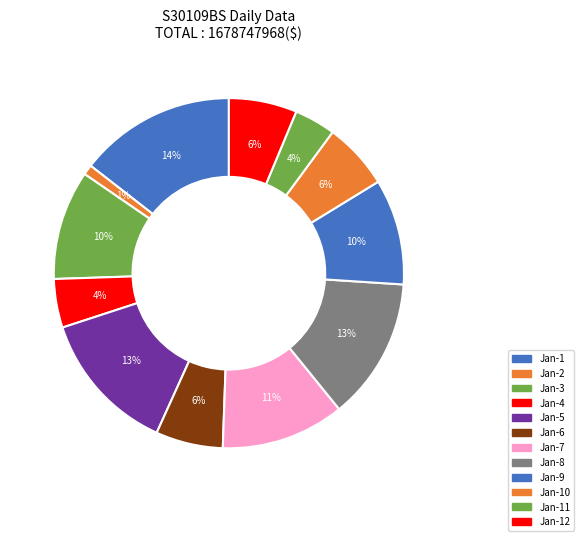

To the nearest percent, what is the average slice percentage?

8%